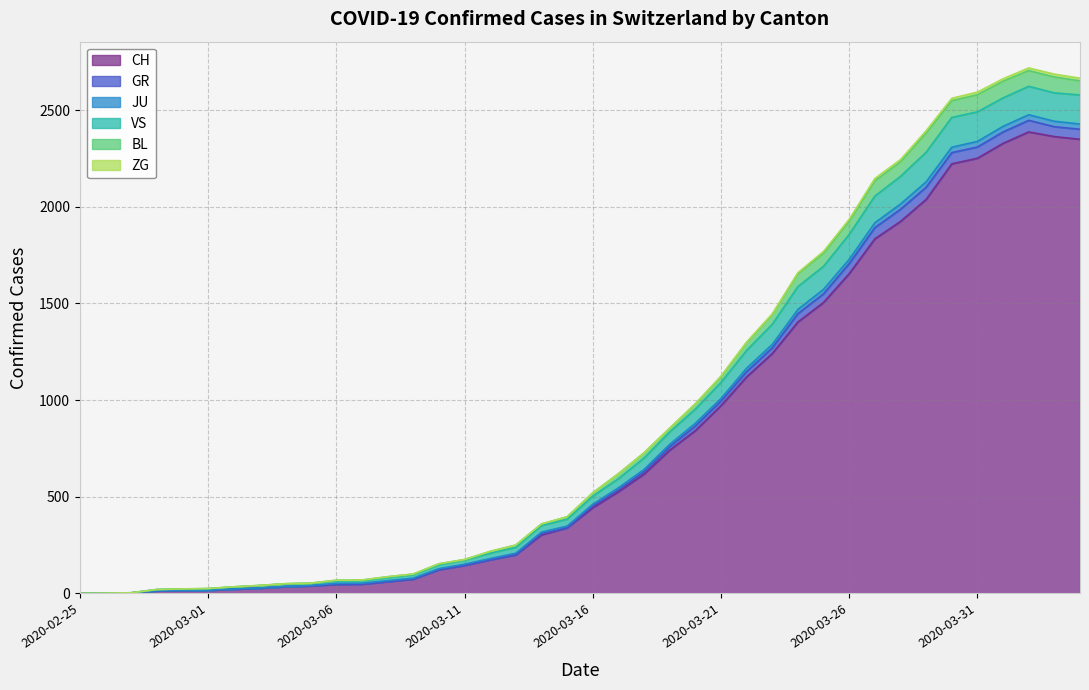

How many data points in CH are above 443?

19